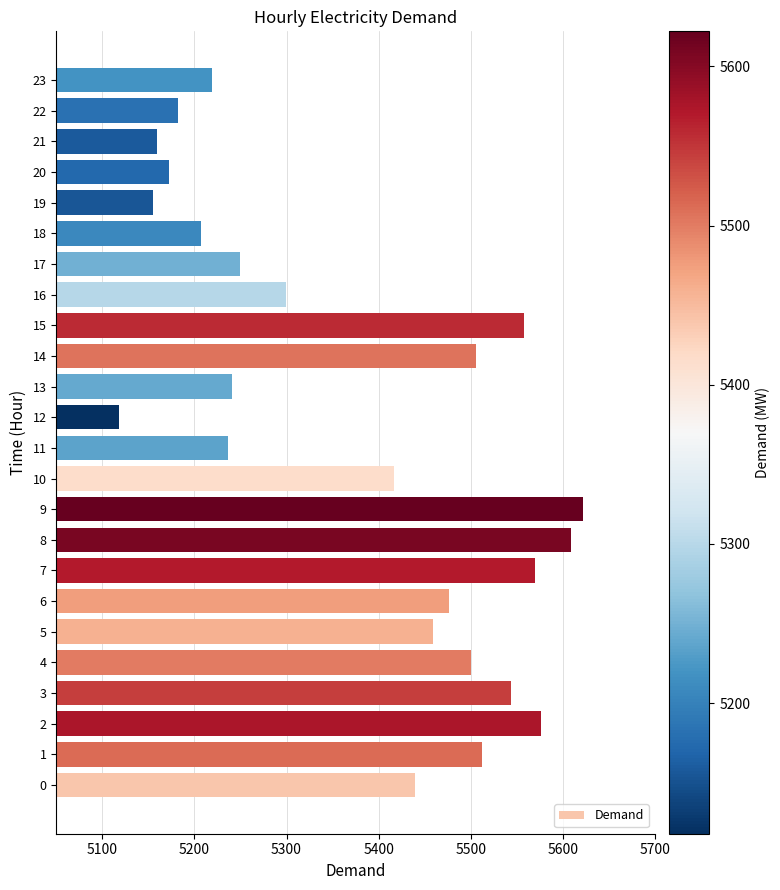

How many series are shown in this chart?

1